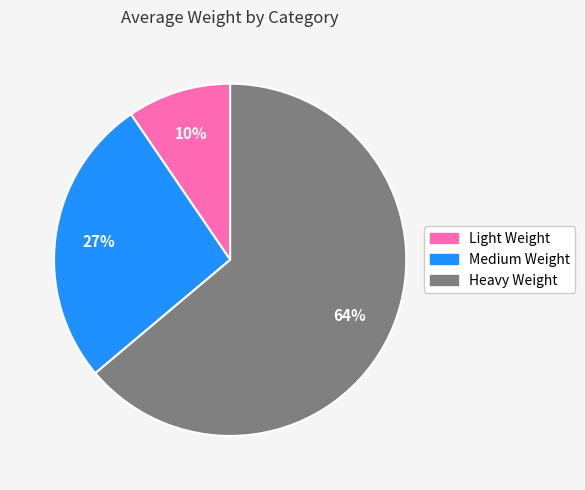

What is the smallest slice in the pie chart?

Light Weight